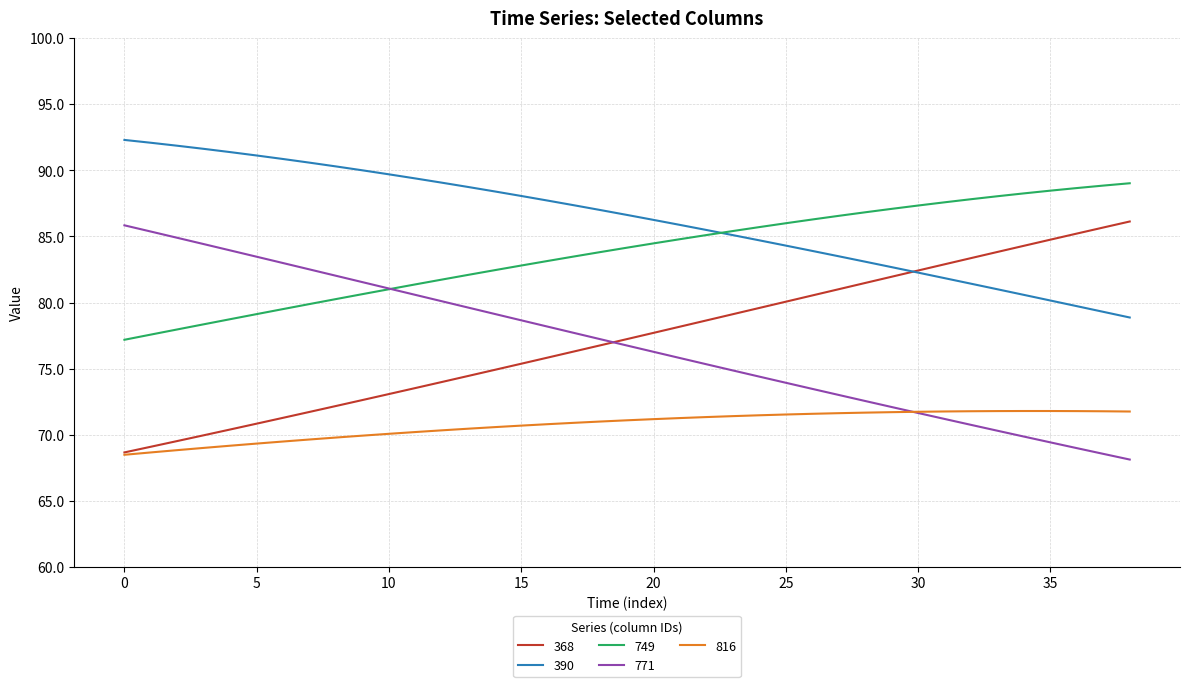

What is the lowest value of the 368 series?

68.7